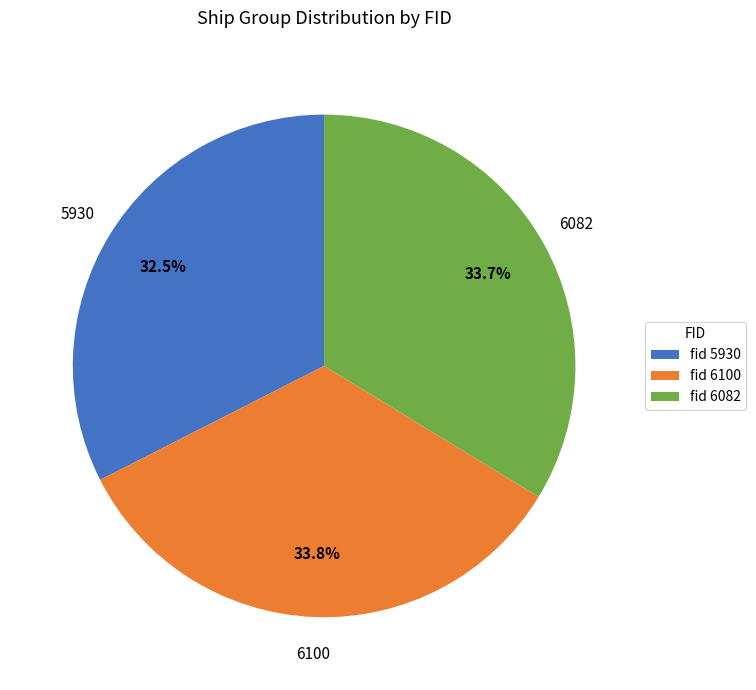

Is there a majority slice in this chart?

No